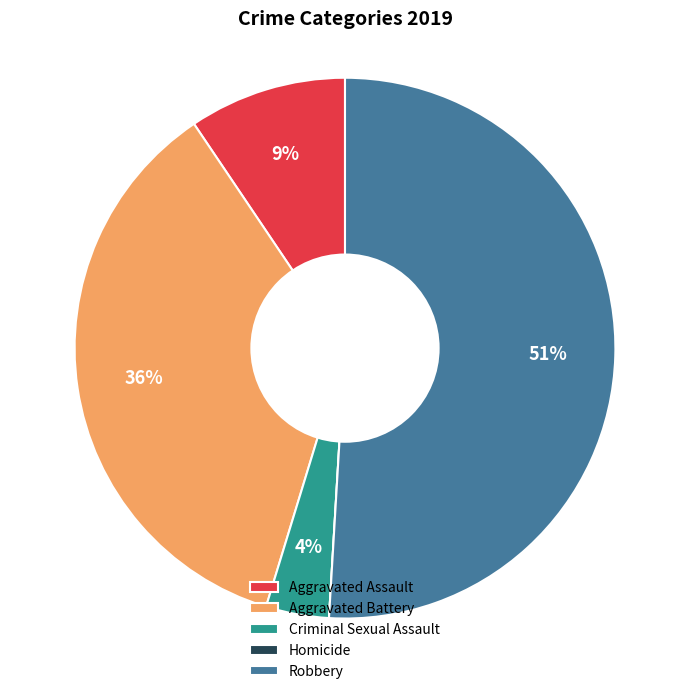

Does any single category account for the majority?

Yes